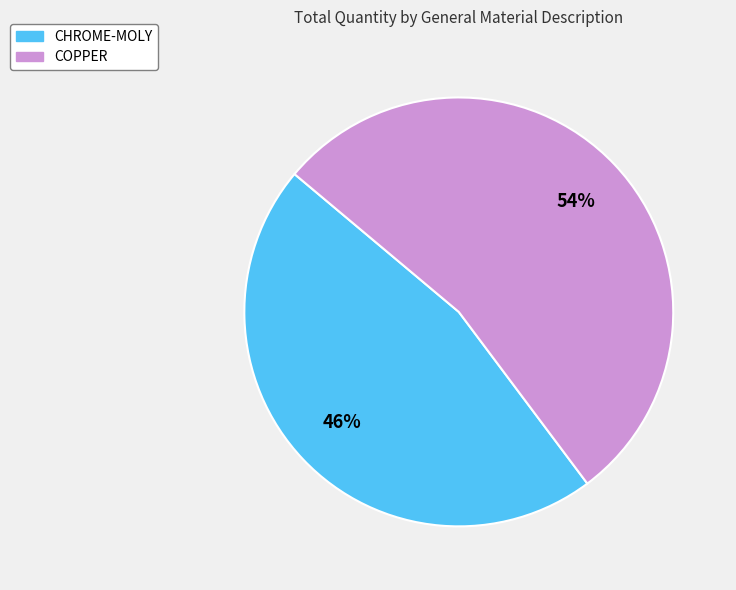

To the nearest percent, what is the combined percentage of COPPER and CHROME-MOLY?

100%